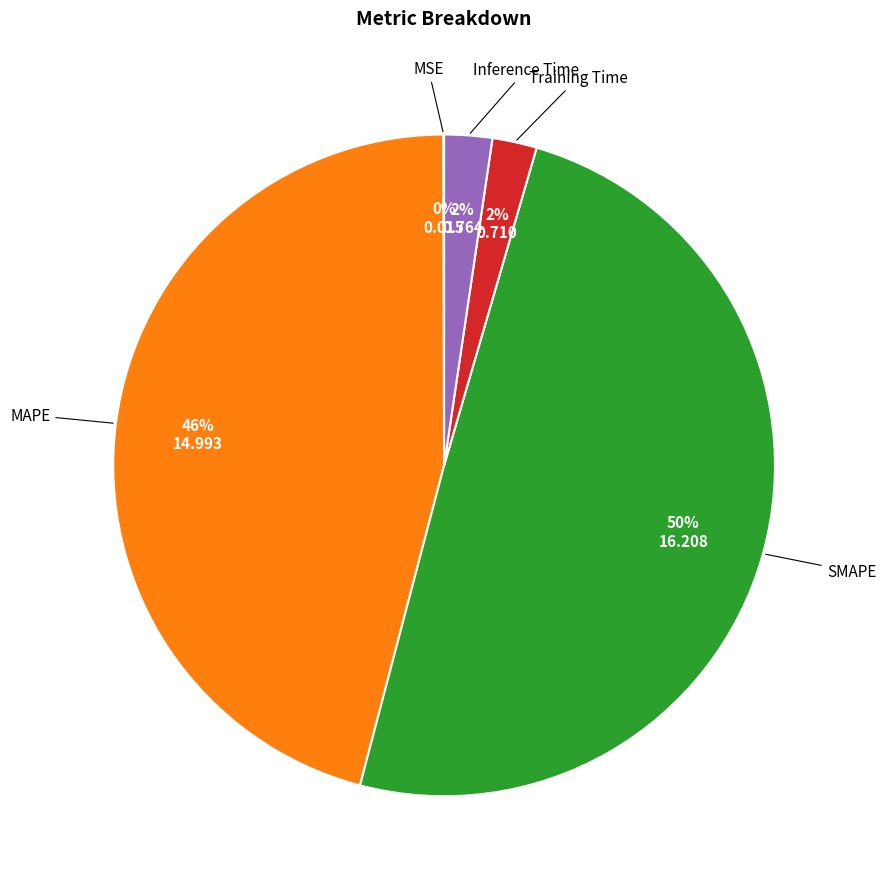

To the nearest percent, what is the difference between the largest and smallest slice percentages?

50%